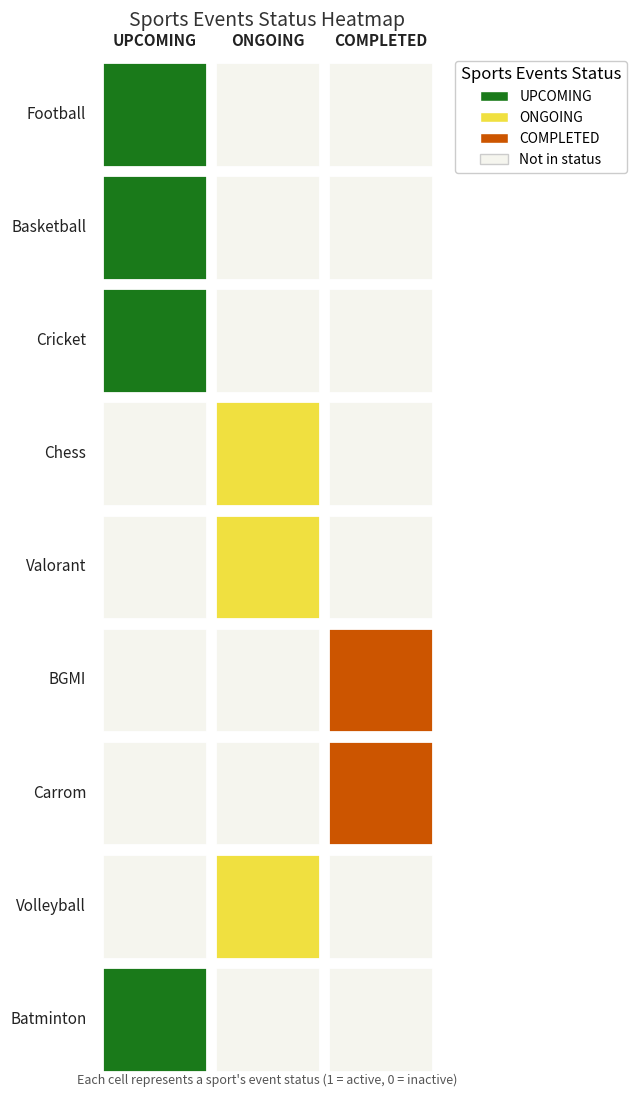

How many values in Batminton are above zero?

1